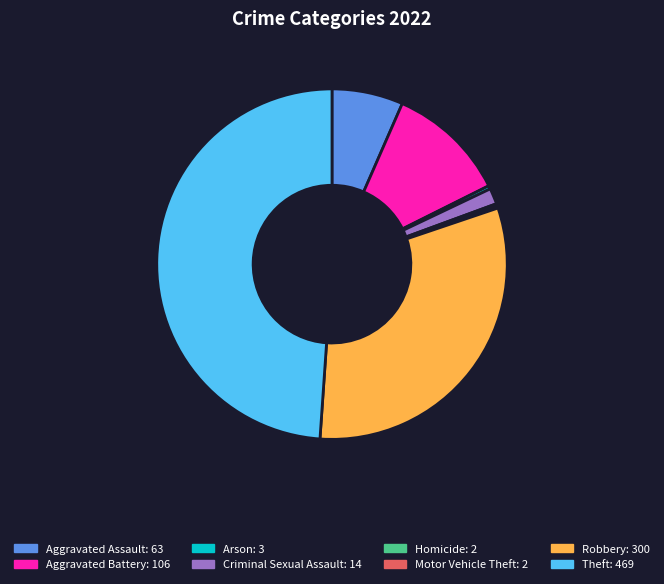

Is there a majority slice in this chart?

No